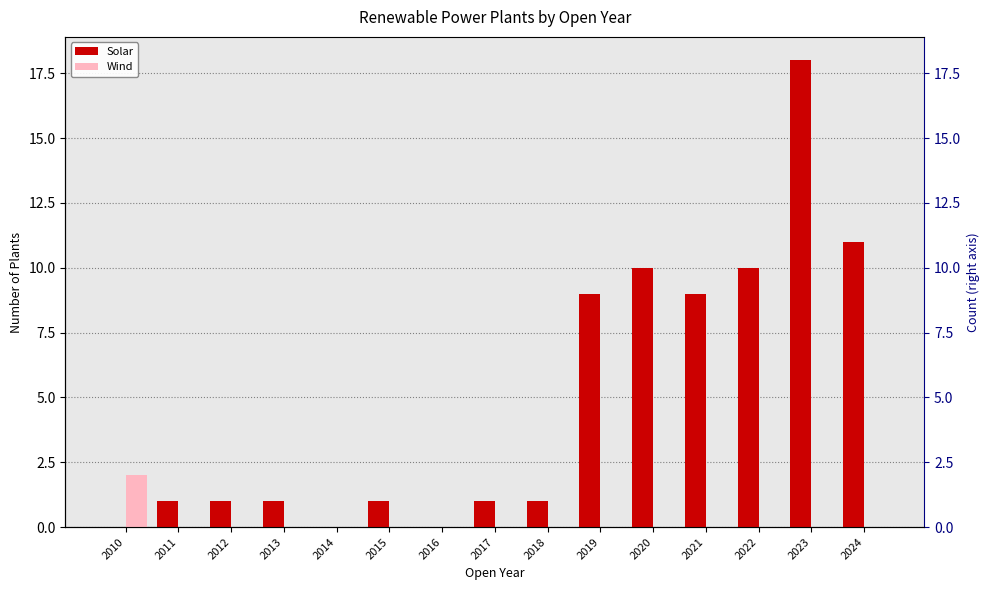

How many data points in Solar are less than 1?

3